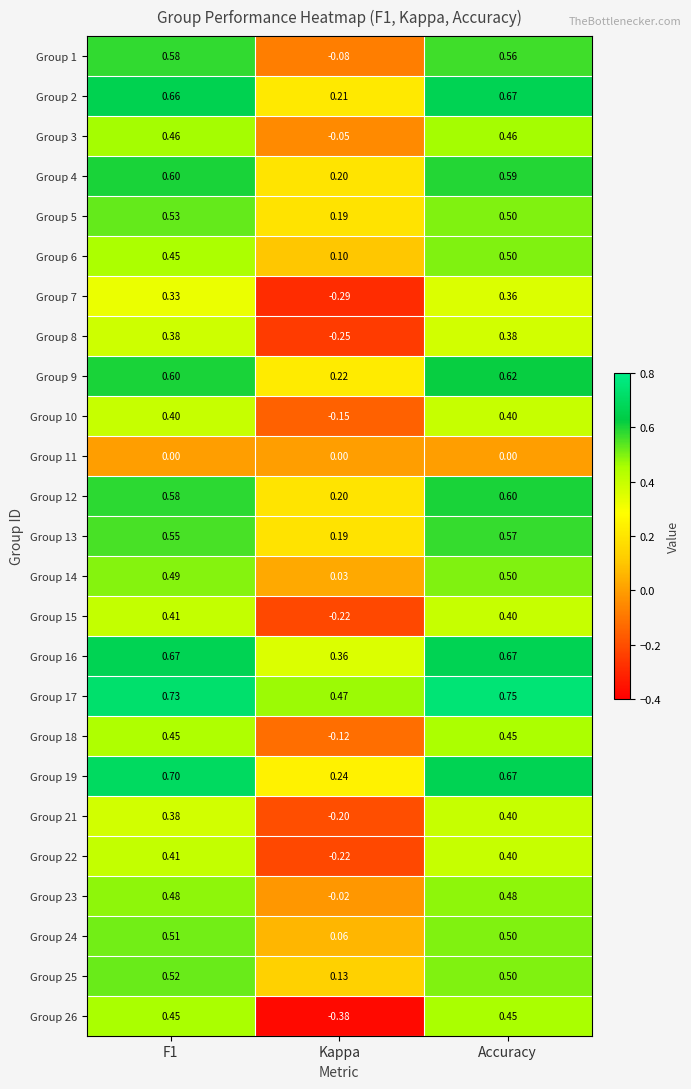

Which label corresponds to the smallest value in the chart?

Kappa